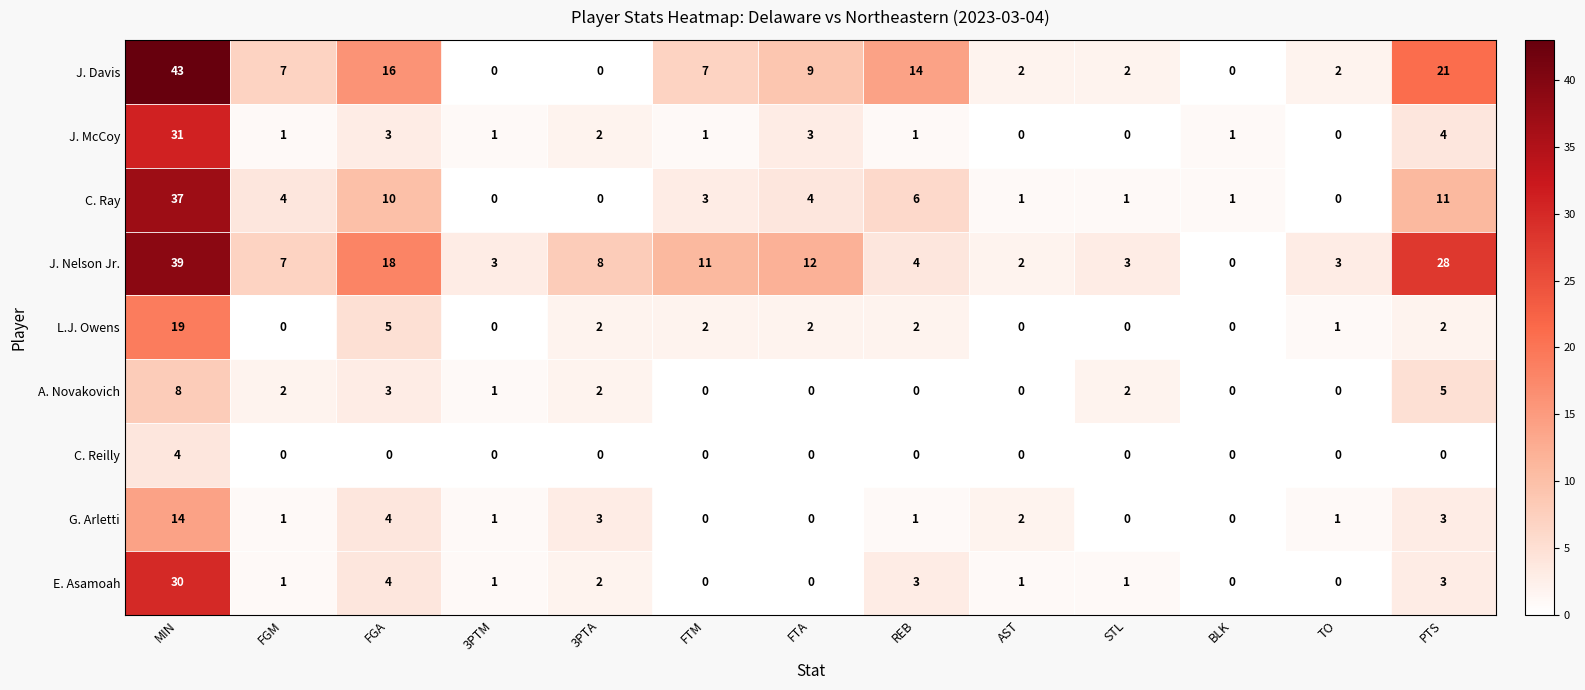

How many categories are shown in the chart?

13